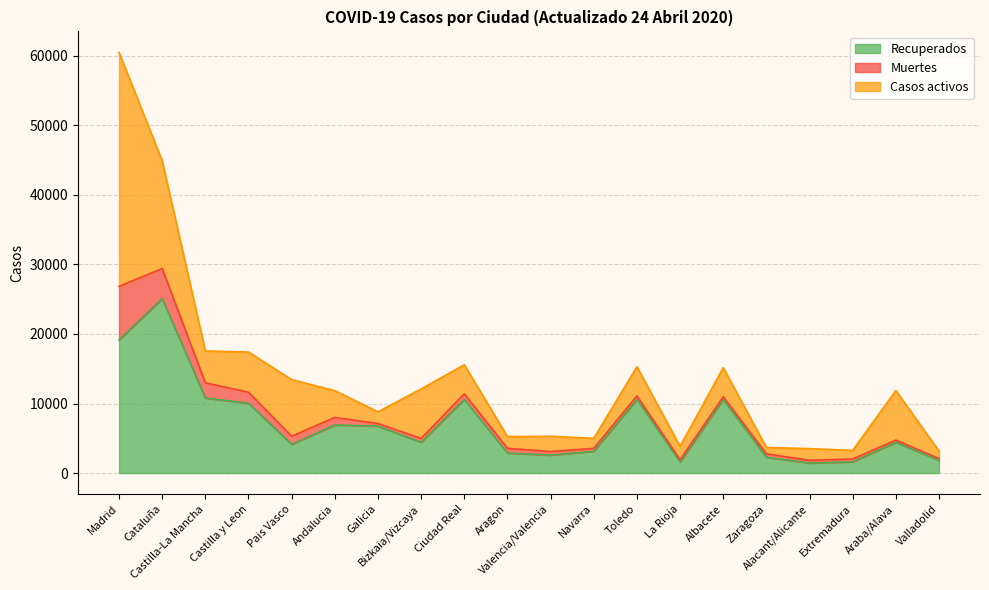

What is the total value across all series at Alacant/Alicante?

3508